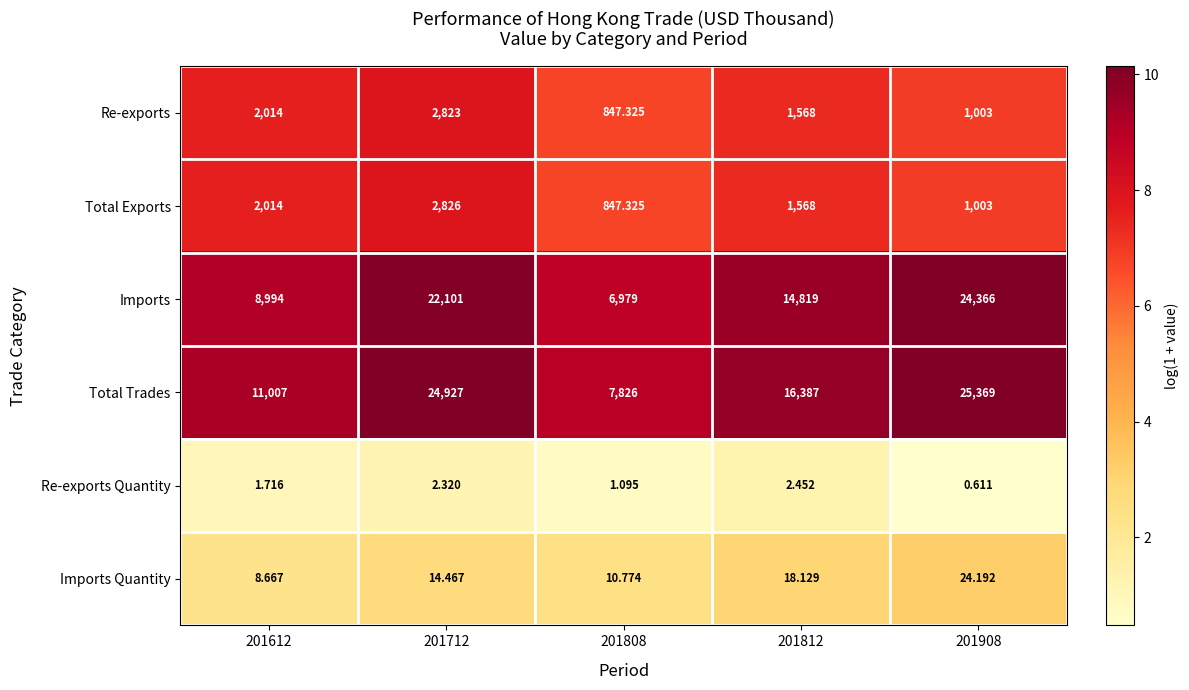

List the series in order of their peak value, lowest first.

Re-exports Quantity, Imports Quantity, Re-exports, Total Exports, Imports, Total Trades